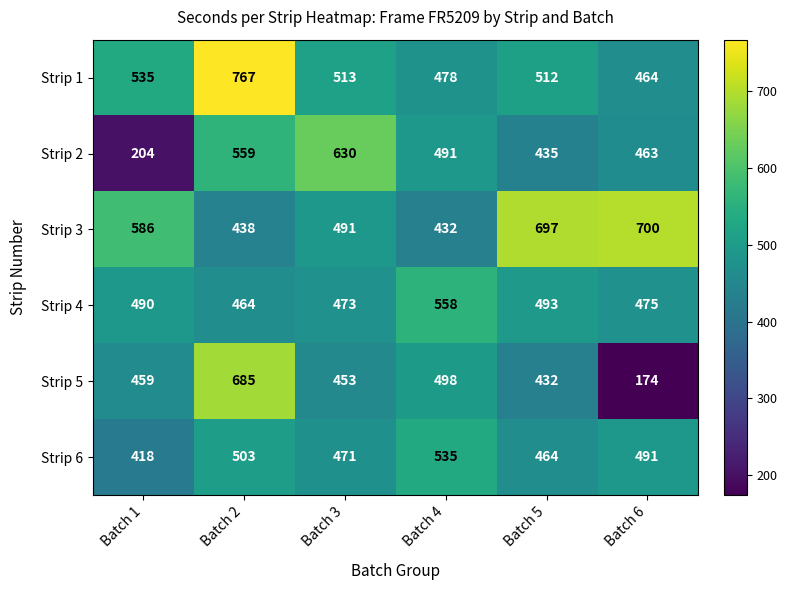

What is the average value of the Strip 2 series?

464